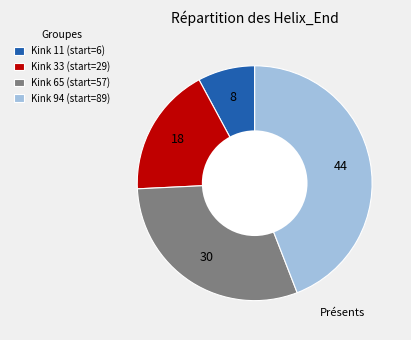

What is the ratio of the value at Kink 65 (start=57) to the value at Kink 11 (start=6)?

3.8